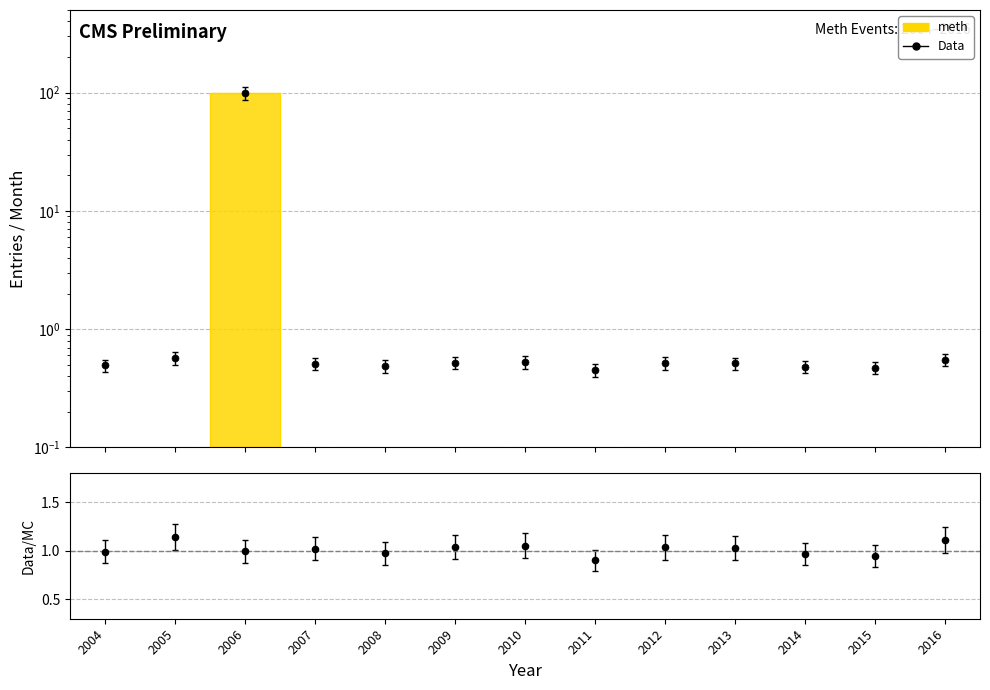

What is the change in value from 2011 to 2012?

+0.1